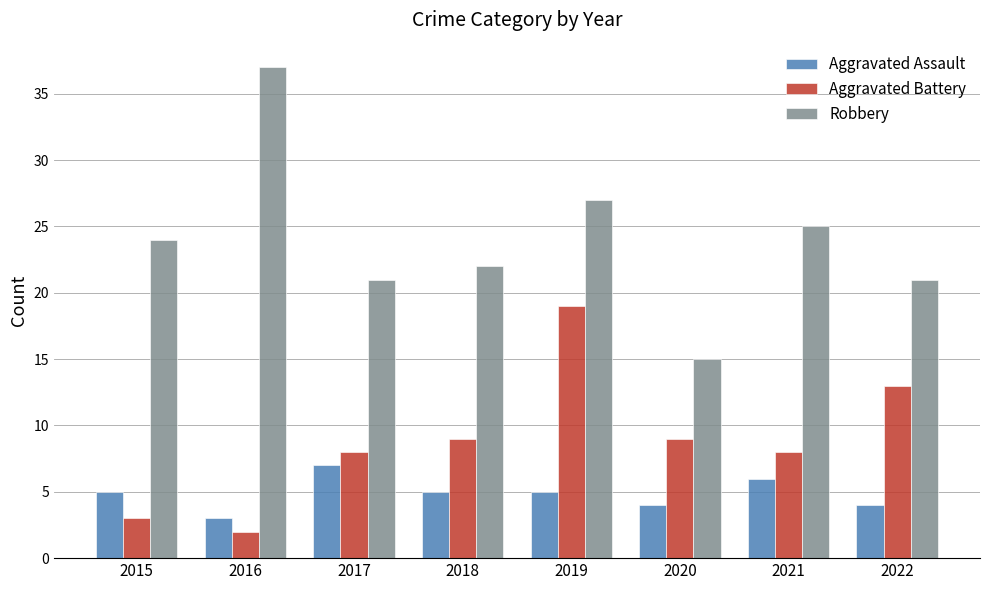

What is the value of the Robbery bar at the 5th from the left?

27